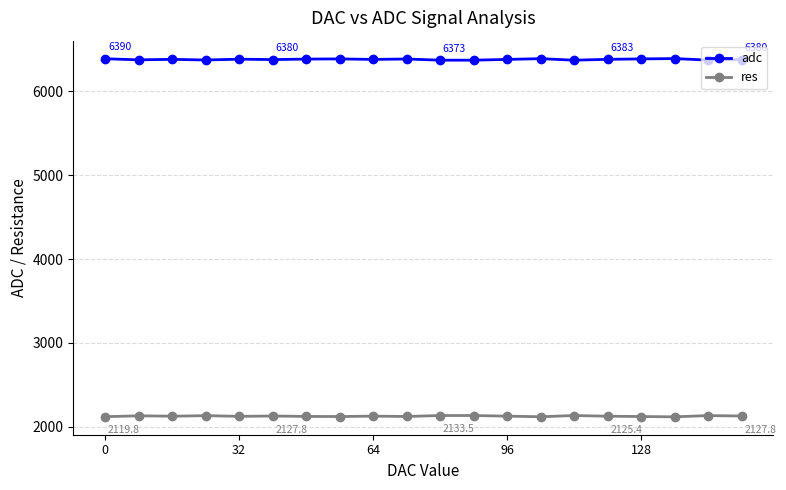

At how many categories does at least one series exceed 5577?

20